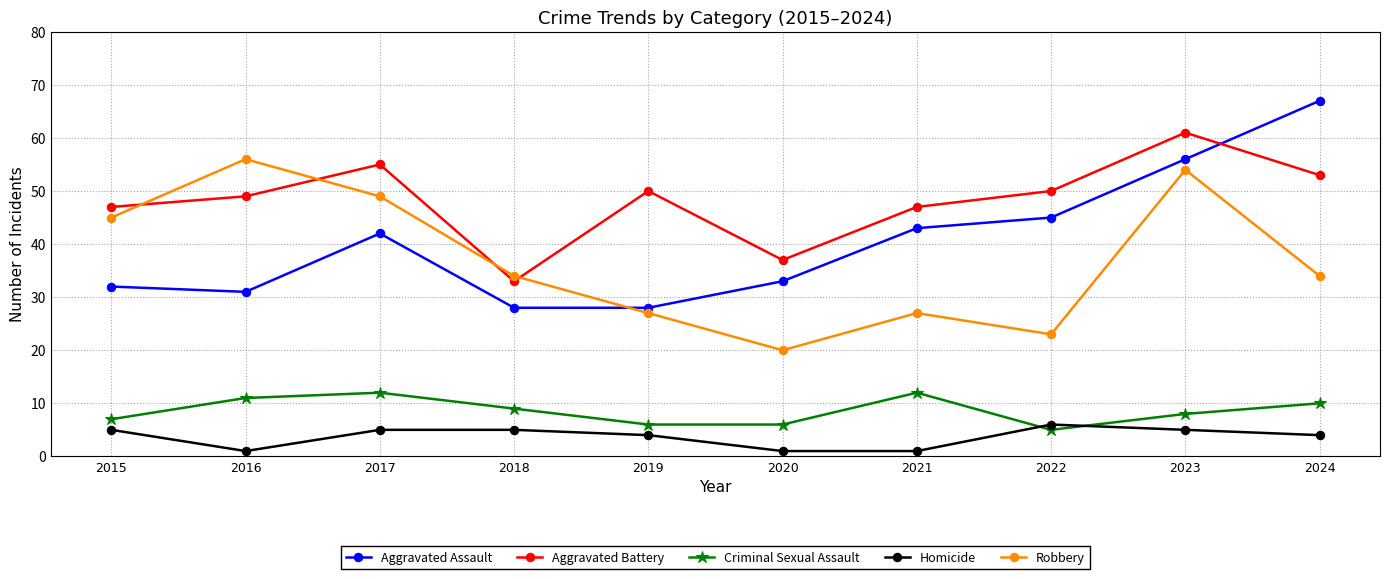

What is the value of the Homicide point at the 4th from the left?

5